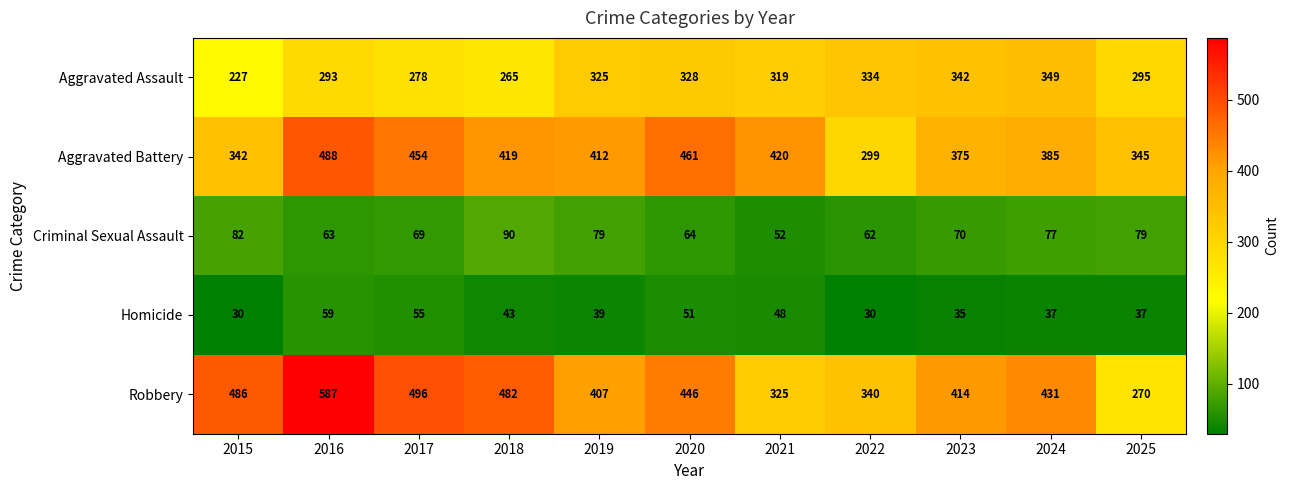

List the series in order of their peak value, lowest first.

Homicide, Criminal Sexual Assault, Aggravated Assault, Aggravated Battery, Robbery